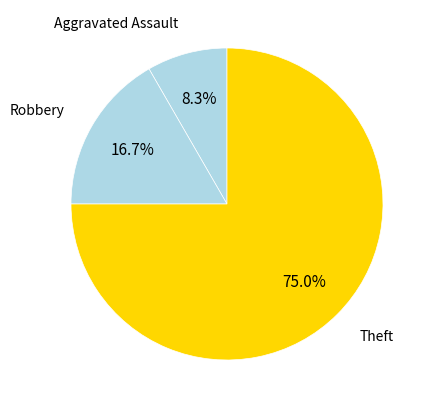

What is the majority slice?

Theft